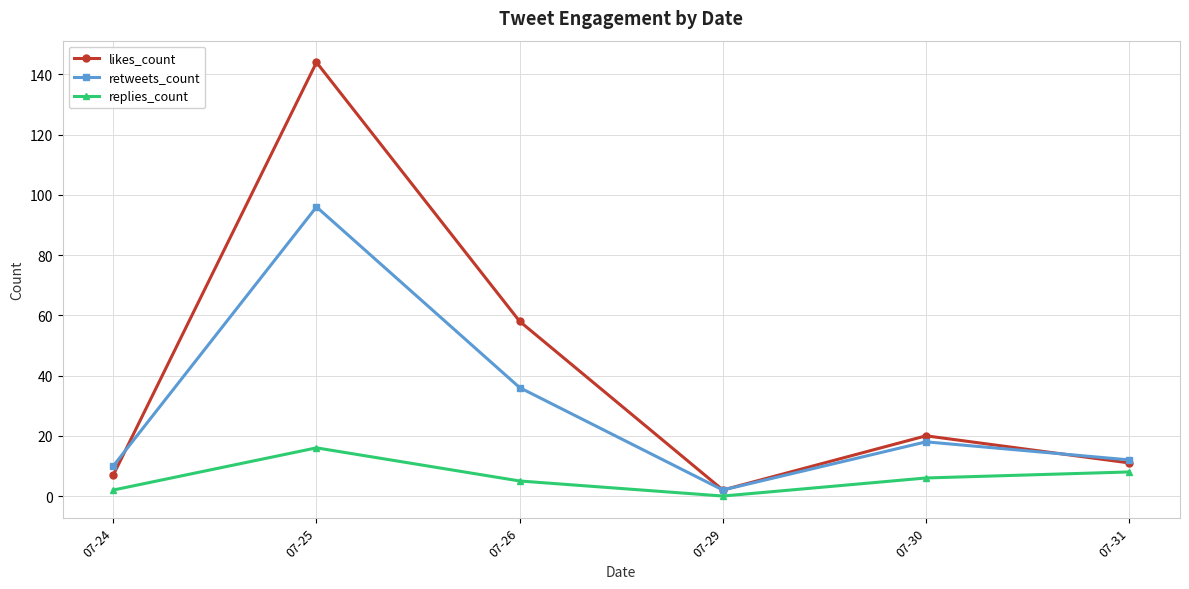

What is the spread (max minus min) of values at 07-24?

8